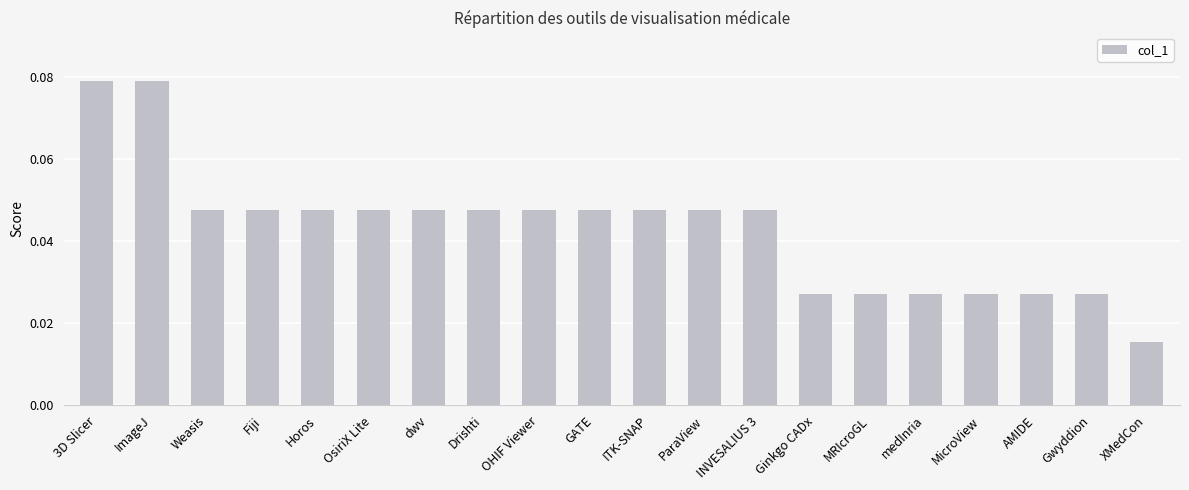

Where is the data nearest to the value 0?

XMedCon